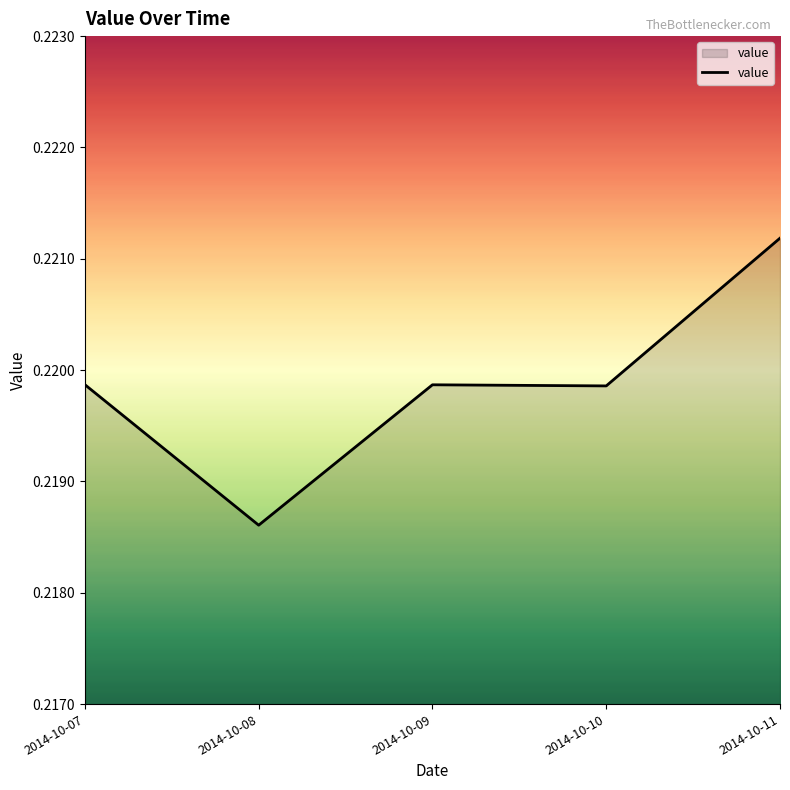

Where is the data nearest to the value 0?

2014-10-08